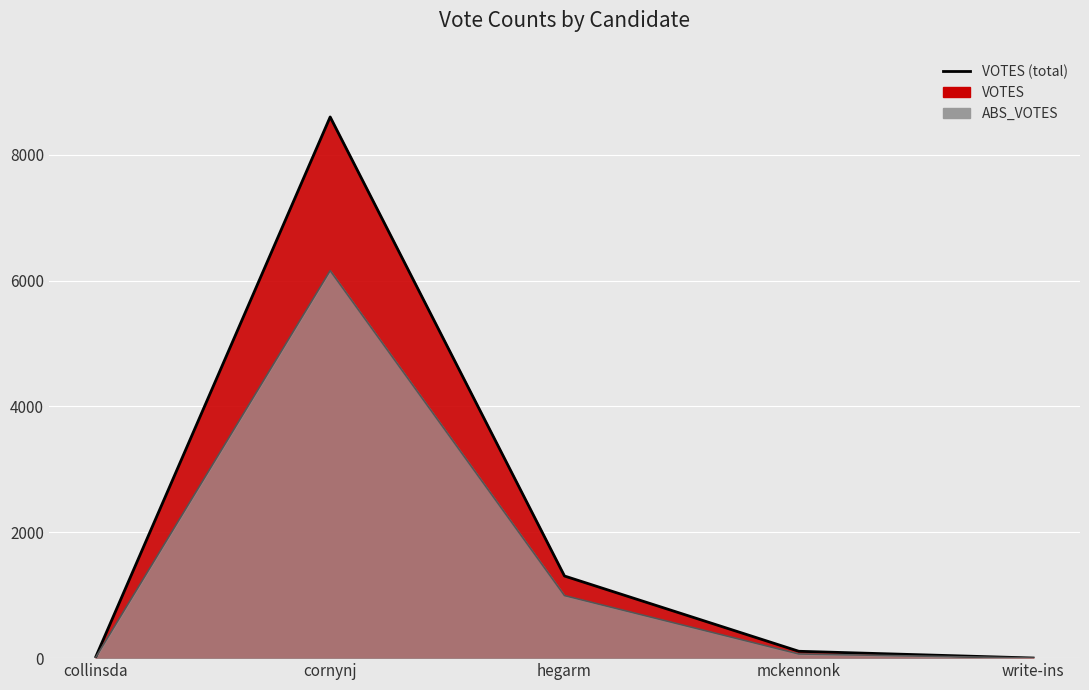

At which category is the sum across all series the highest?

cornynj